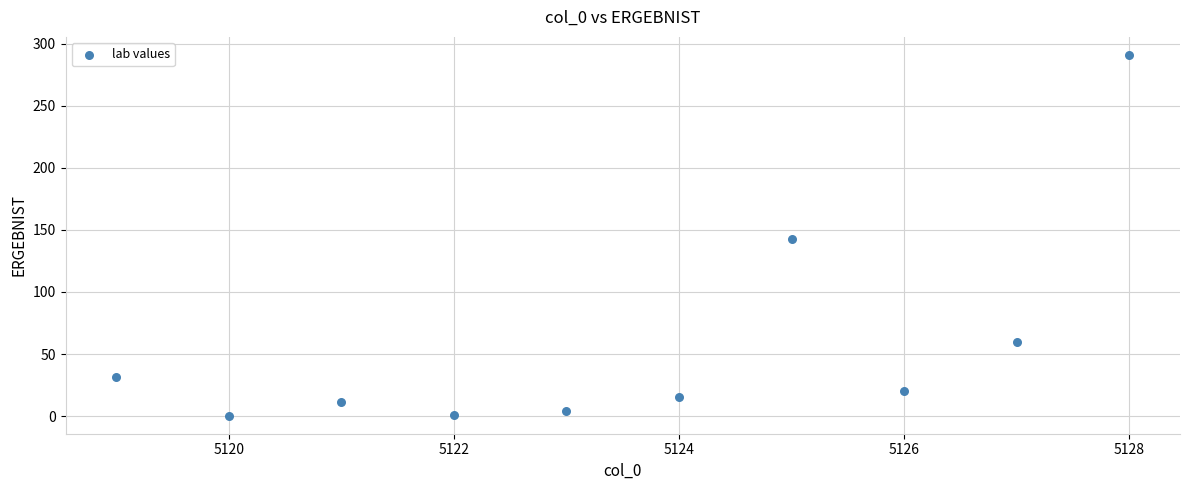

What is the range of Y values (max minus min)?

290.7